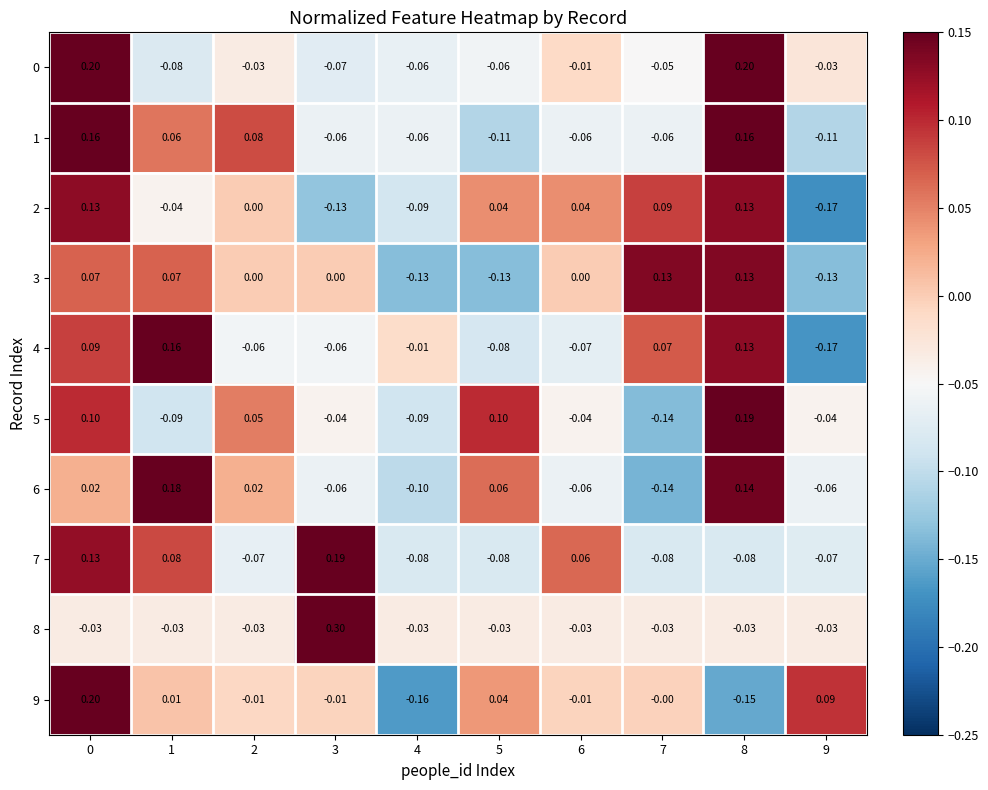

Is the value of 7 at 9 greater than the value of 6 at 3?

No